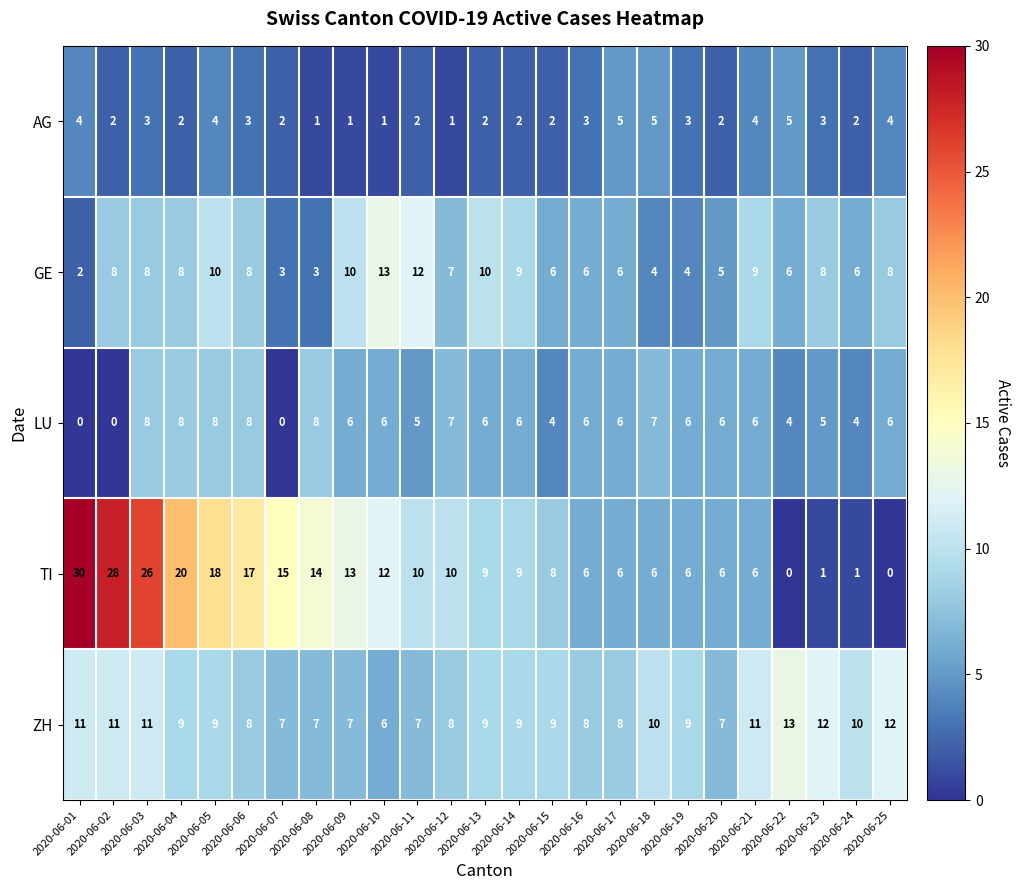

True or false: ZH has a value of 7 at 2020-06-01.

False